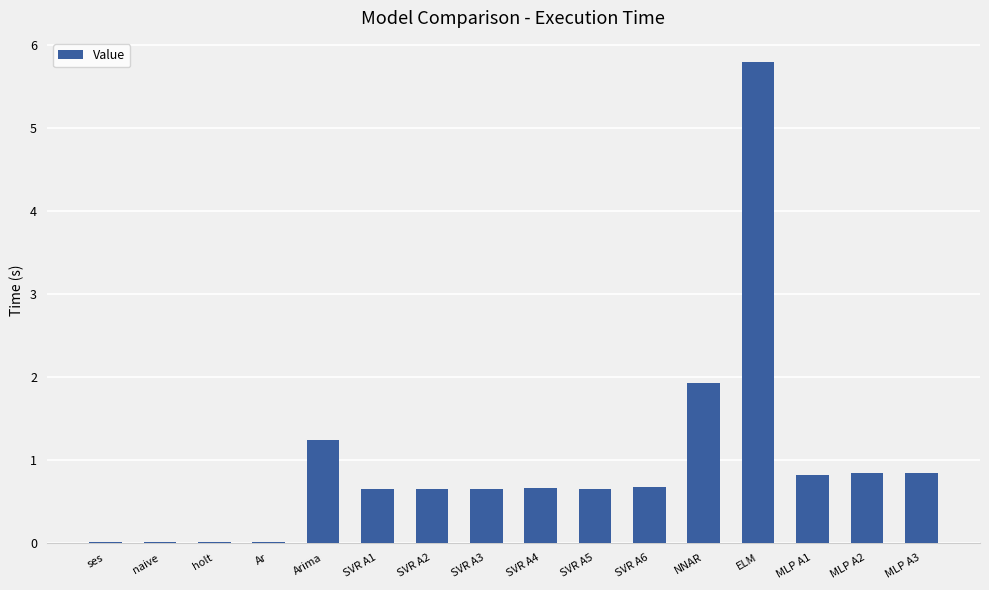

Does the chart contain stacked bars?

No